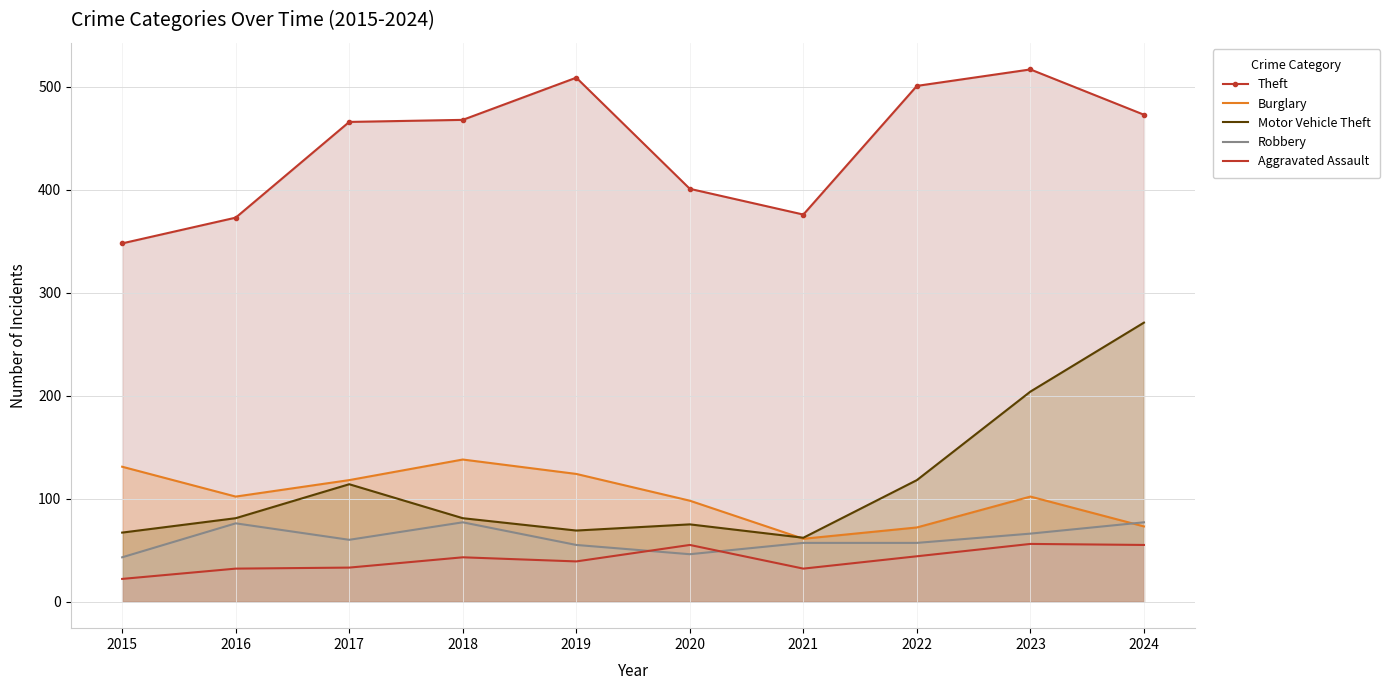

How many values in the Robbery series exceed 60?

4